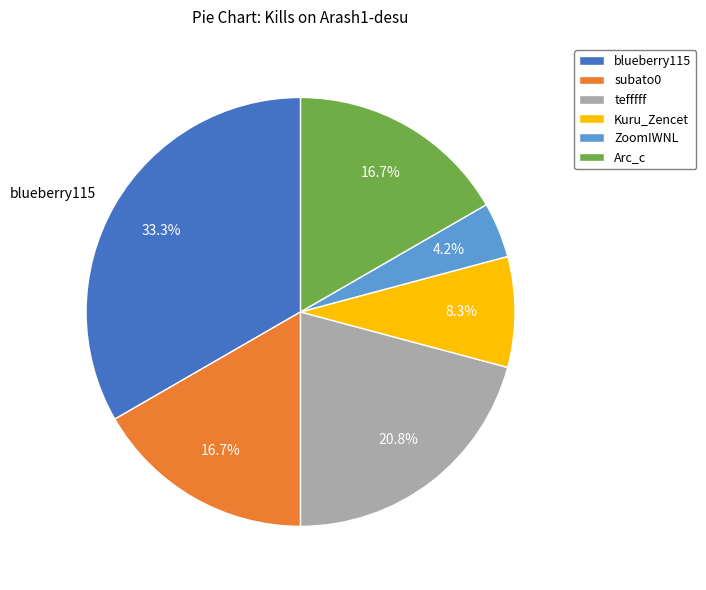

True or false: blueberry115 accounts for 23% of the total.

False